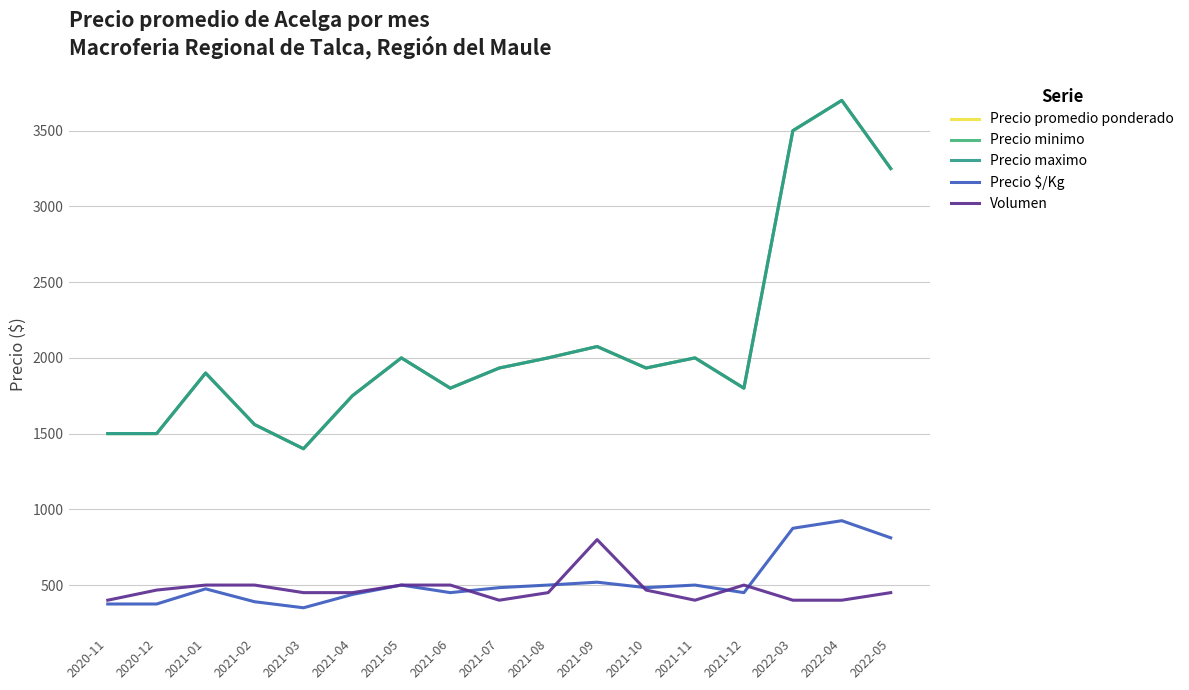

What is the spread (max minus min) of values at 2021-09?

1556